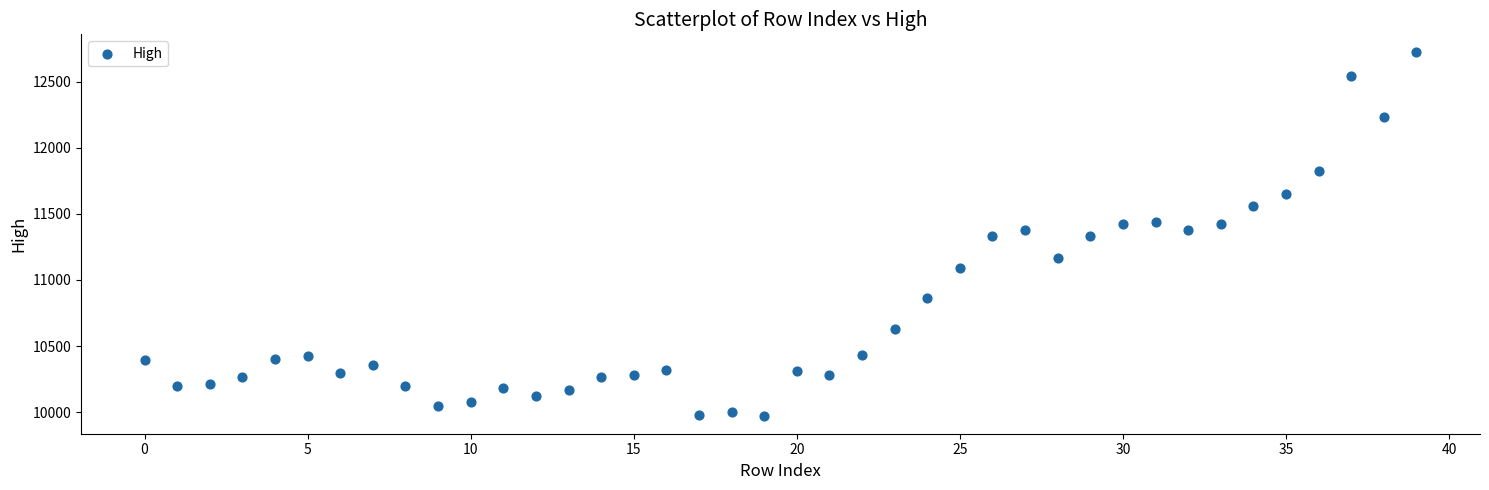

What is the range of Y values (max minus min)?

2745